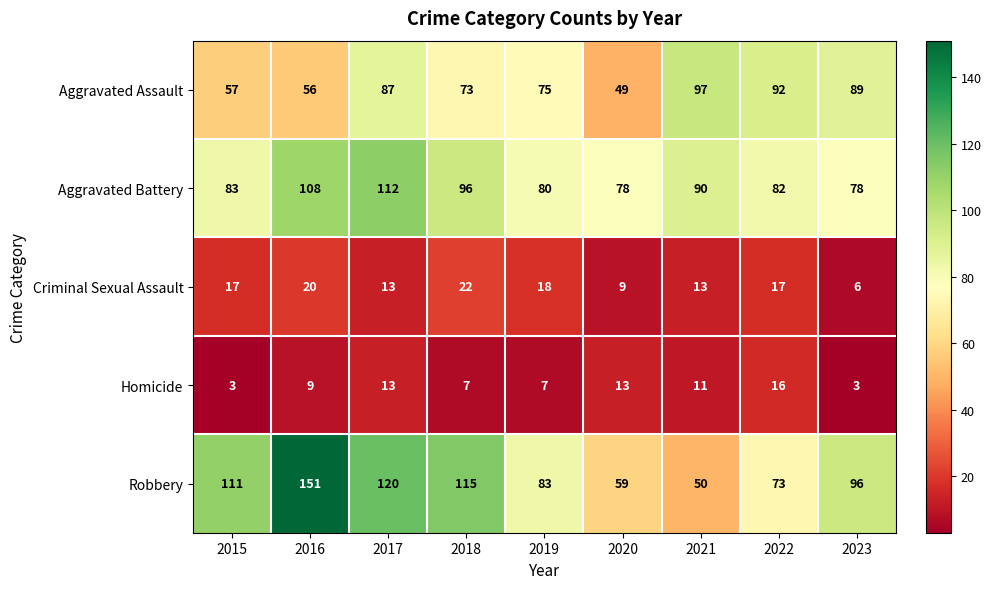

What is the difference between the Homicide values at 2023 and 2017?

10